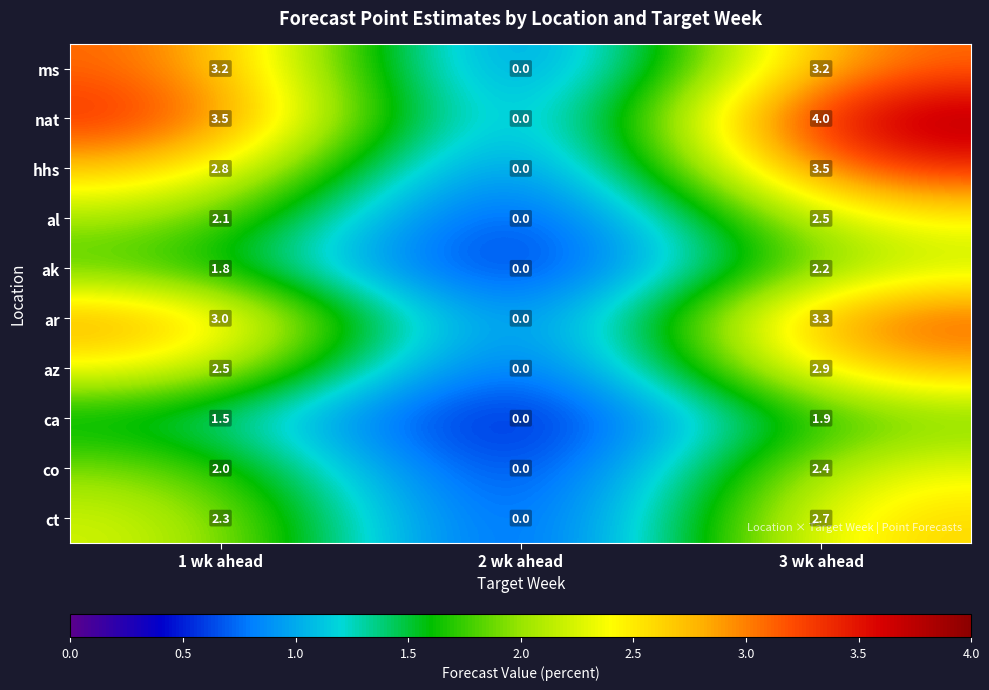

Reading left to right, list all the values displayed in this chart.

ms: 1 wk ahead=3.2	2 wk ahead=0.0	3 wk ahead=3.2
nat: 1 wk ahead=3.5	2 wk ahead=0.0	3 wk ahead=4.0
hhs: 1 wk ahead=2.8	2 wk ahead=0.0	3 wk ahead=3.5
al: 1 wk ahead=2.1	2 wk ahead=0.0	3 wk ahead=2.5
ak: 1 wk ahead=1.8	2 wk ahead=0.0	3 wk ahead=2.2
ar: 1 wk ahead=3.0	2 wk ahead=0.0	3 wk ahead=3.3
az: 1 wk ahead=2.5	2 wk ahead=0.0	3 wk ahead=2.9
ca: 1 wk ahead=1.5	2 wk ahead=0.0	3 wk ahead=1.9
co: 1 wk ahead=2.0	2 wk ahead=0.0	3 wk ahead=2.4
ct: 1 wk ahead=2.3	2 wk ahead=0.0	3 wk ahead=2.7